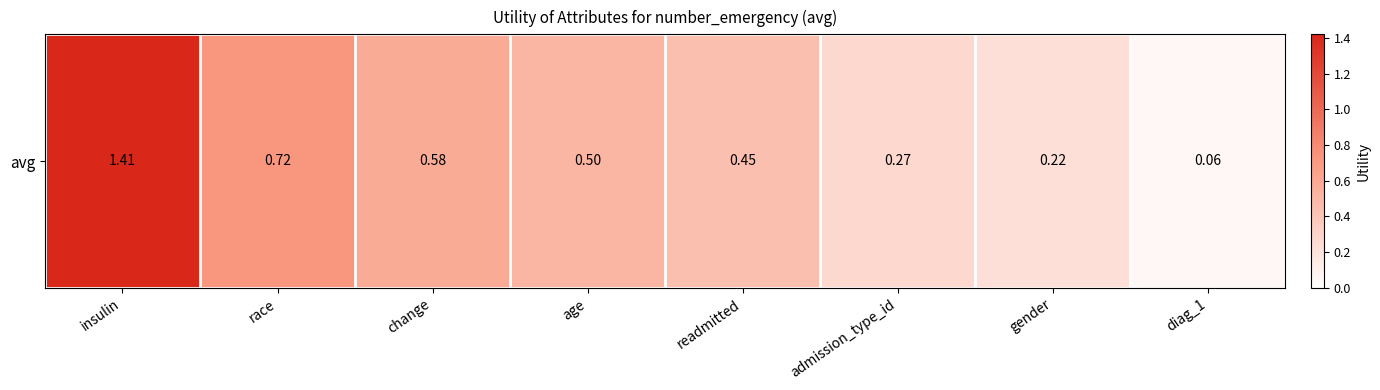

True or false: the data shows 0.1 at admission_type_id.

False